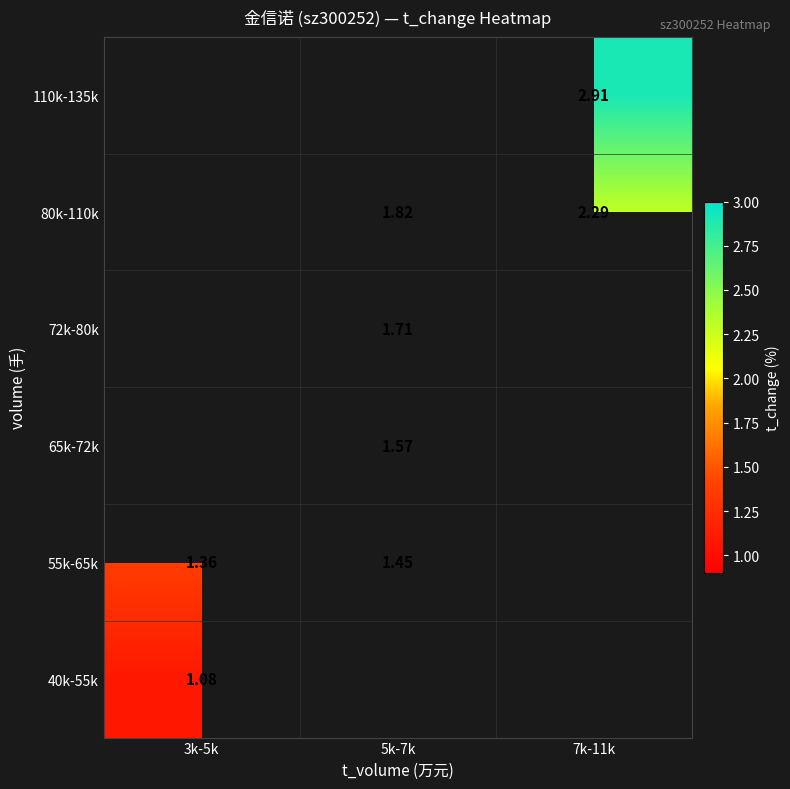

Is the value of 40k-55k at 3k-5k greater than the value of 80k-110k at 7k-11k?

No